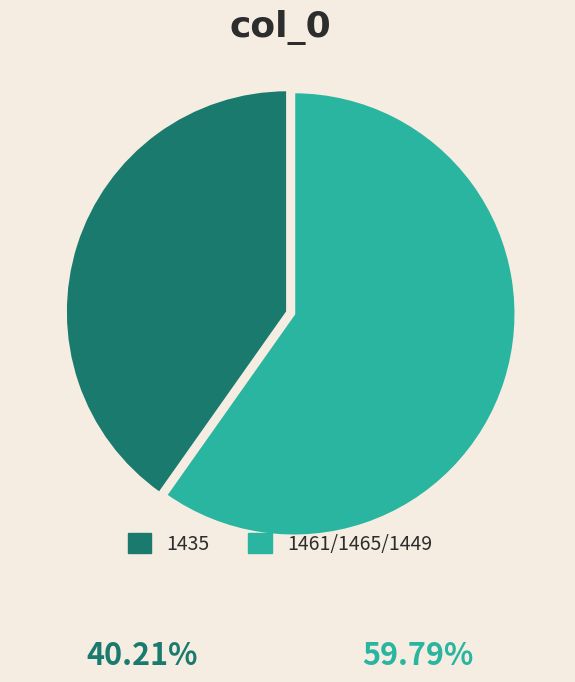

Is there any slice that represents more than half of the pie?

Yes